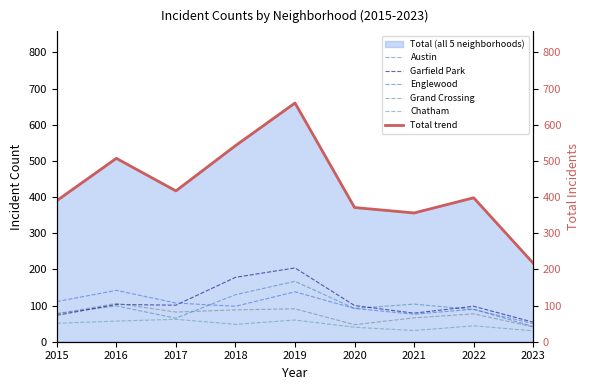

How many data points does each series have?

9